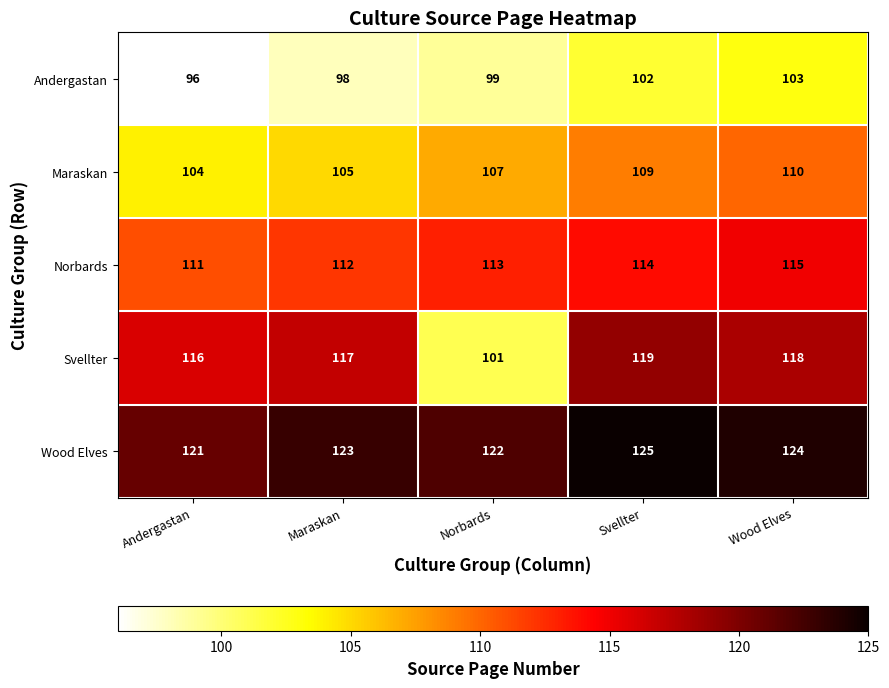

Which series has the largest range (max minus min)?

Svellter